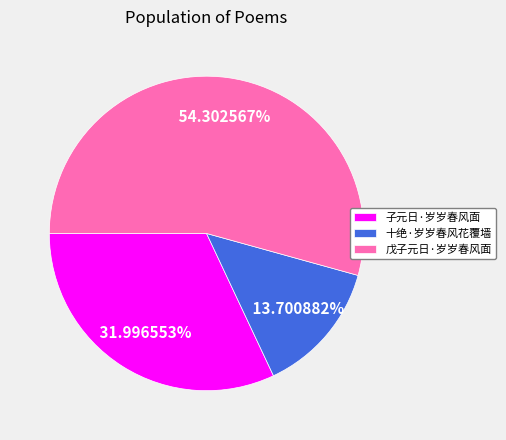

Which category has the smallest portion of the pie?

十绝·岁岁春风花覆墙